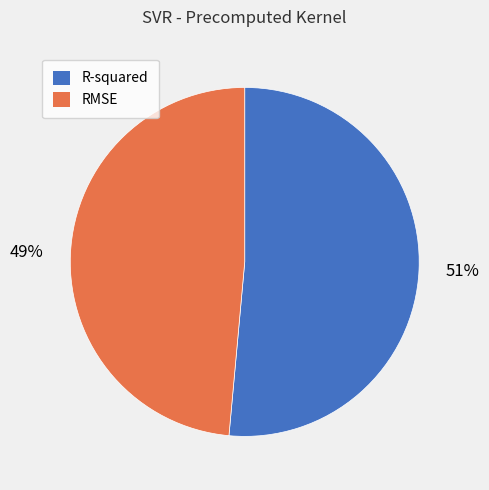

Which slice represents more than half of the pie?

R-squared